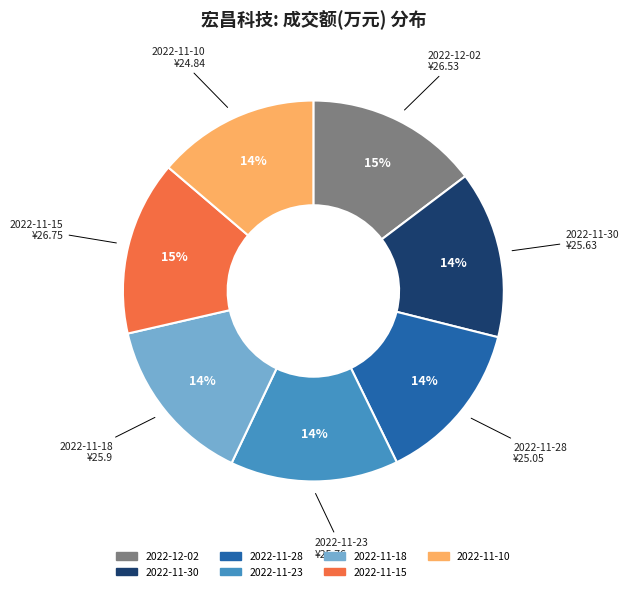

How many segments does this pie chart have?

7